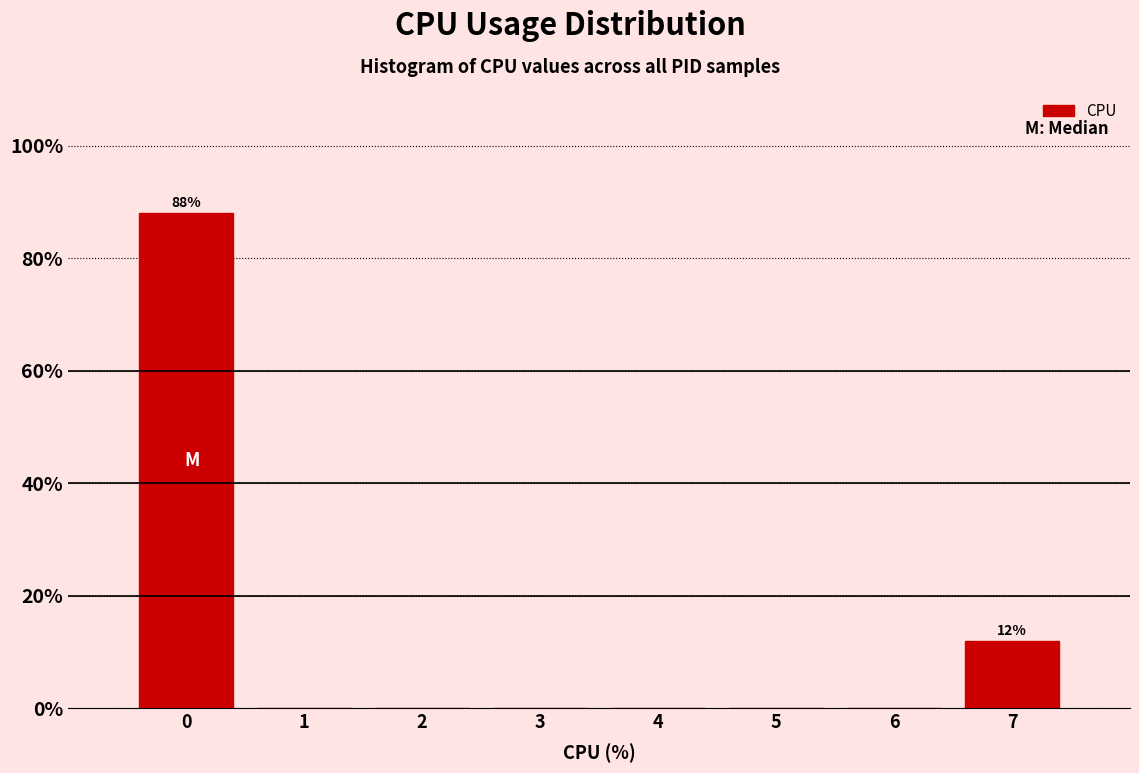

Which range on the x-axis has the tallest bar?

-0.5 to 0.5